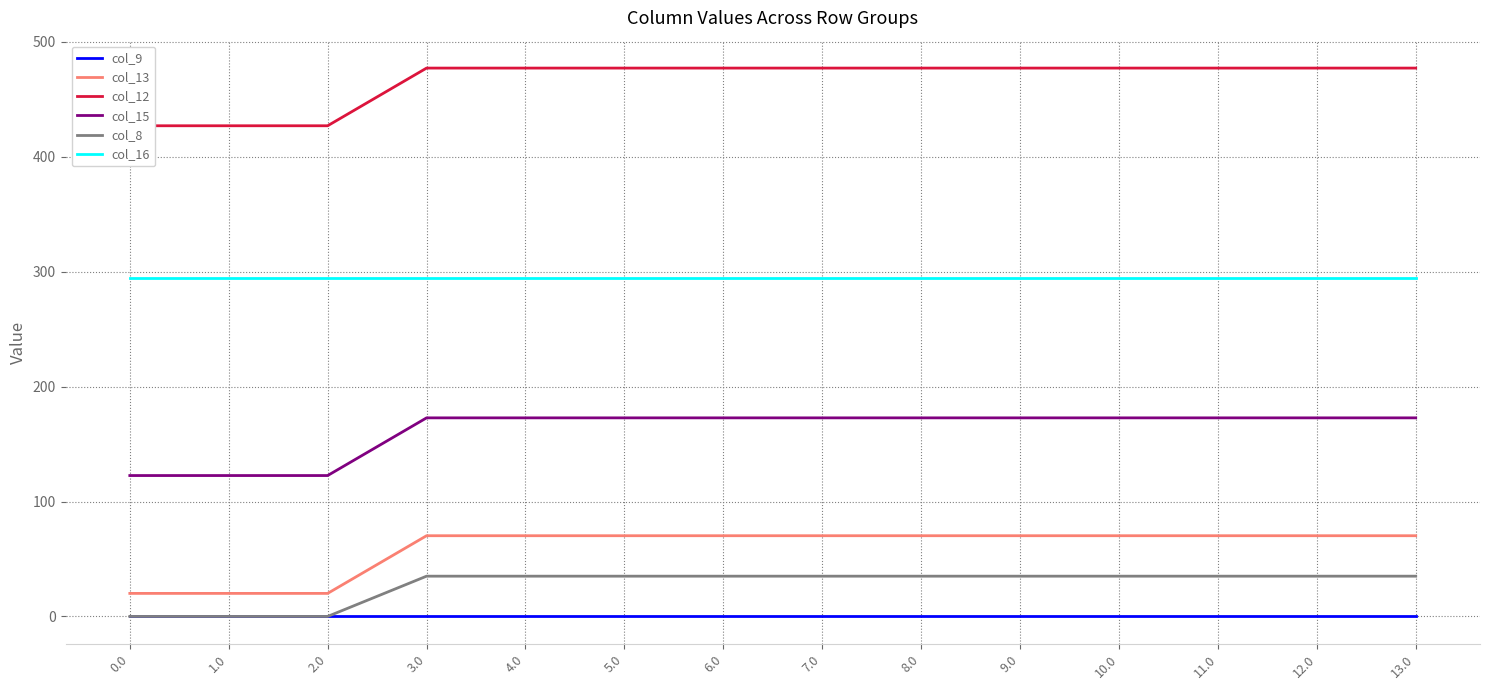

What is the approximate value of col_15 at 8.0?

172.8